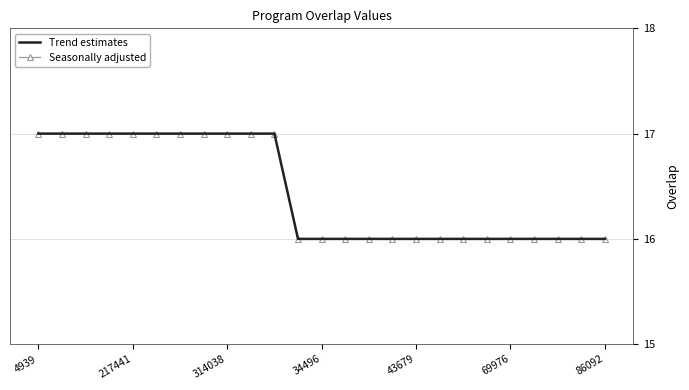

Does the chart have visible grid lines?

Yes